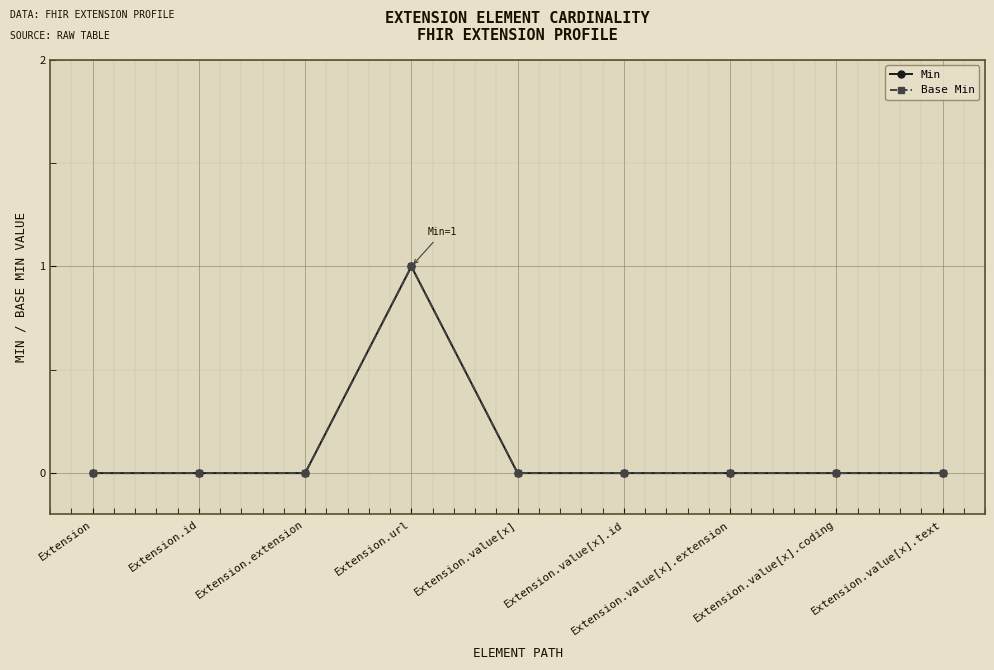

Rank the categories by Base Min value from lowest to highest.

Extension, Extension.id, Extension.extension, Extension.value[x], Extension.value[x].id, Extension.value[x].extension, Extension.value[x].coding, Extension.value[x].text, Extension.url